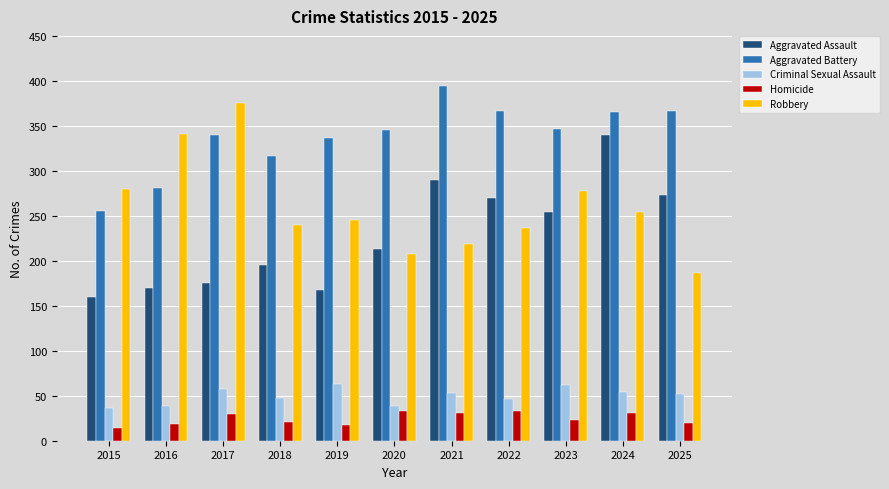

What is the smallest value displayed?

14